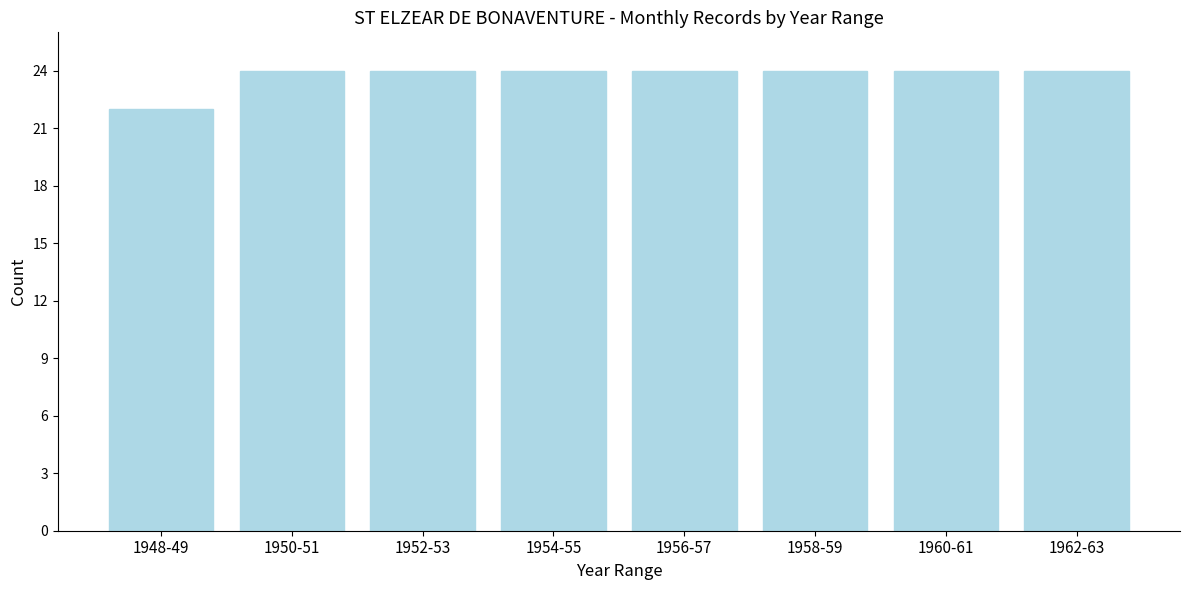

Reading right to left, what are all the values shown in this chart?

24	24	24	24	24	24	24	22